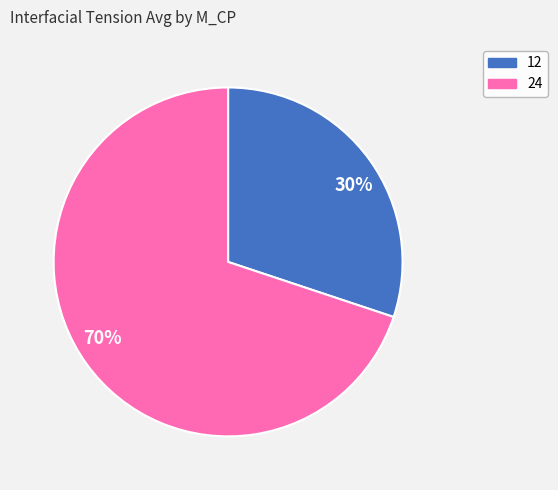

Do 70% and 30% together represent more than half of the pie?

Yes